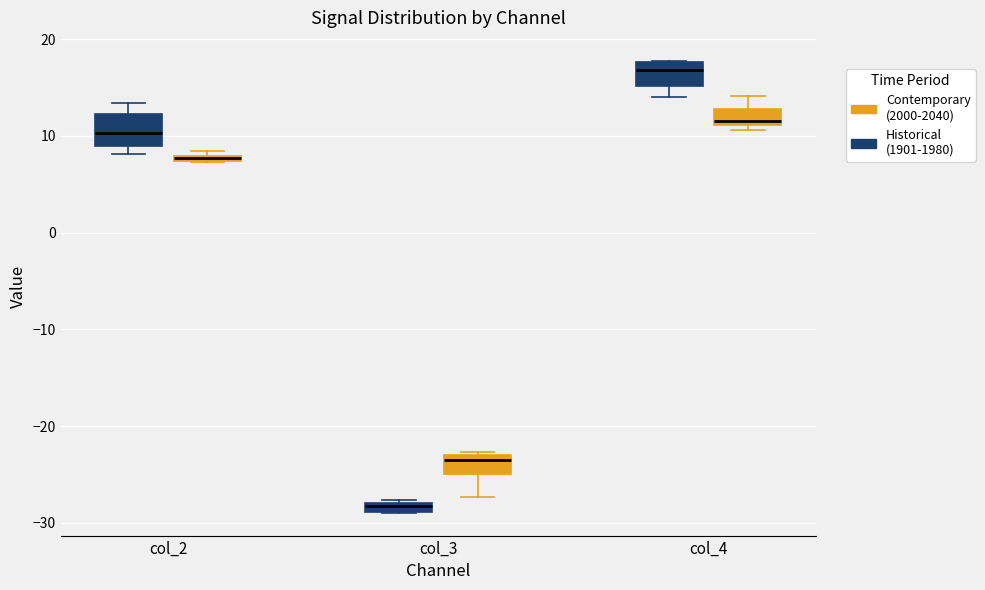

Where does the median line of the box for col_4 (Contemporary (2000-2040)) sit on the y-axis? The values are not printed on the chart, so give them approximately, as read against the axis.

12